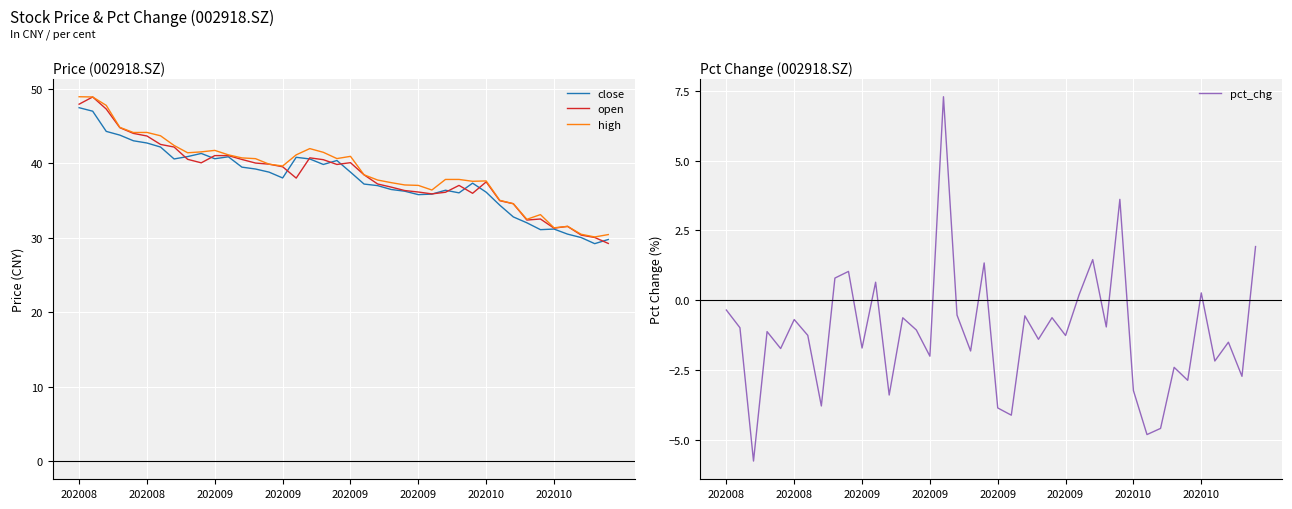

True or false: pct_chg and open intersect in this chart.

False